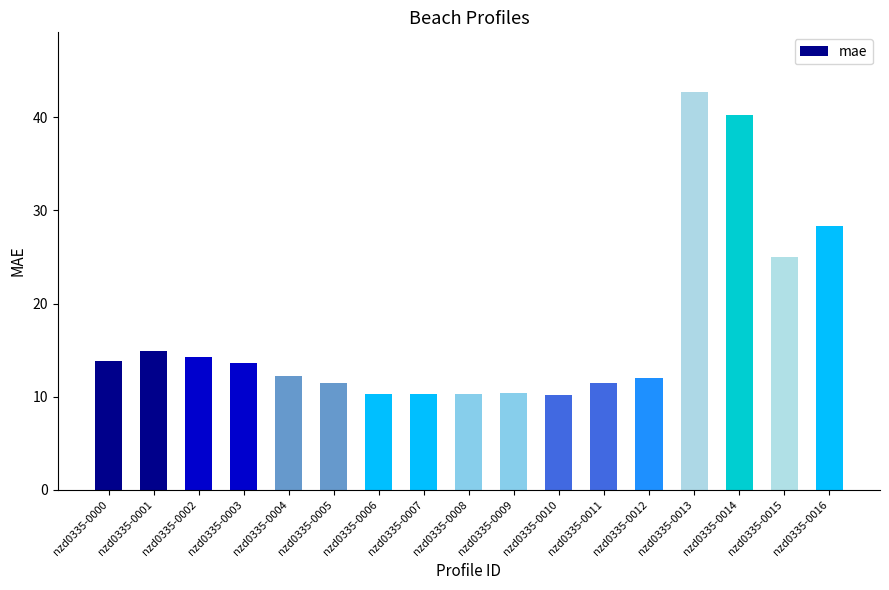

Approximately how many times larger is the value at nzd0335-0015 compared to nzd0335-0009?

2.4